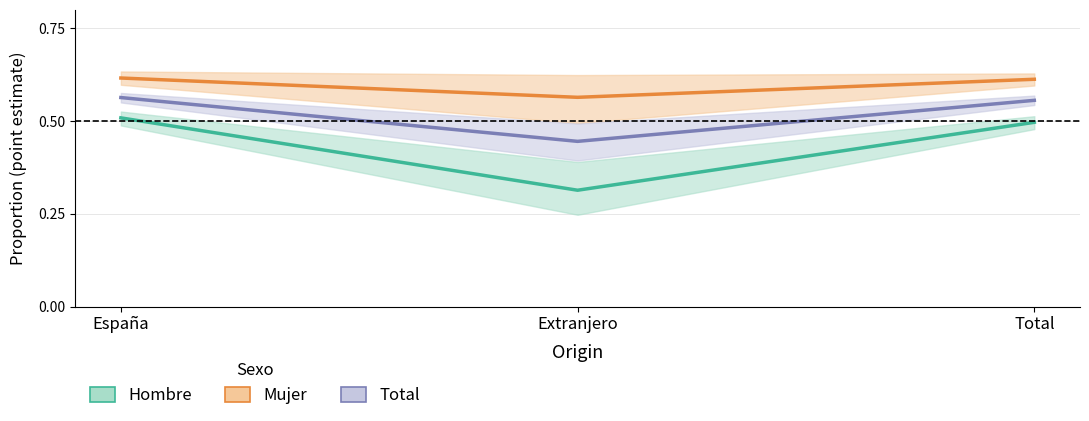

What is the difference between the highest and lowest values at Extranjero?

0.3